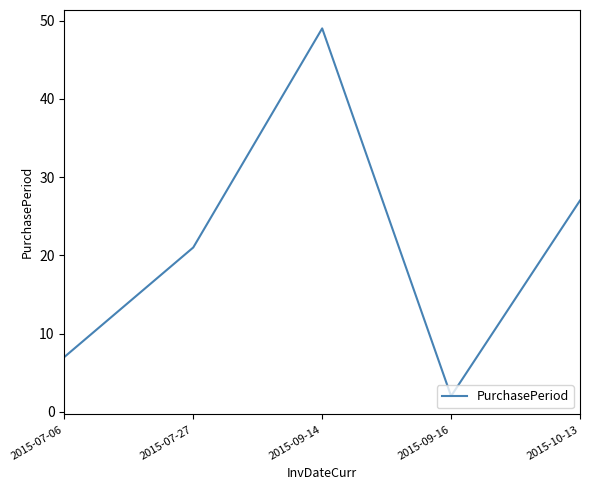

What is the ratio of the value at 2015-07-06 to the value at 2015-10-13?

0.3